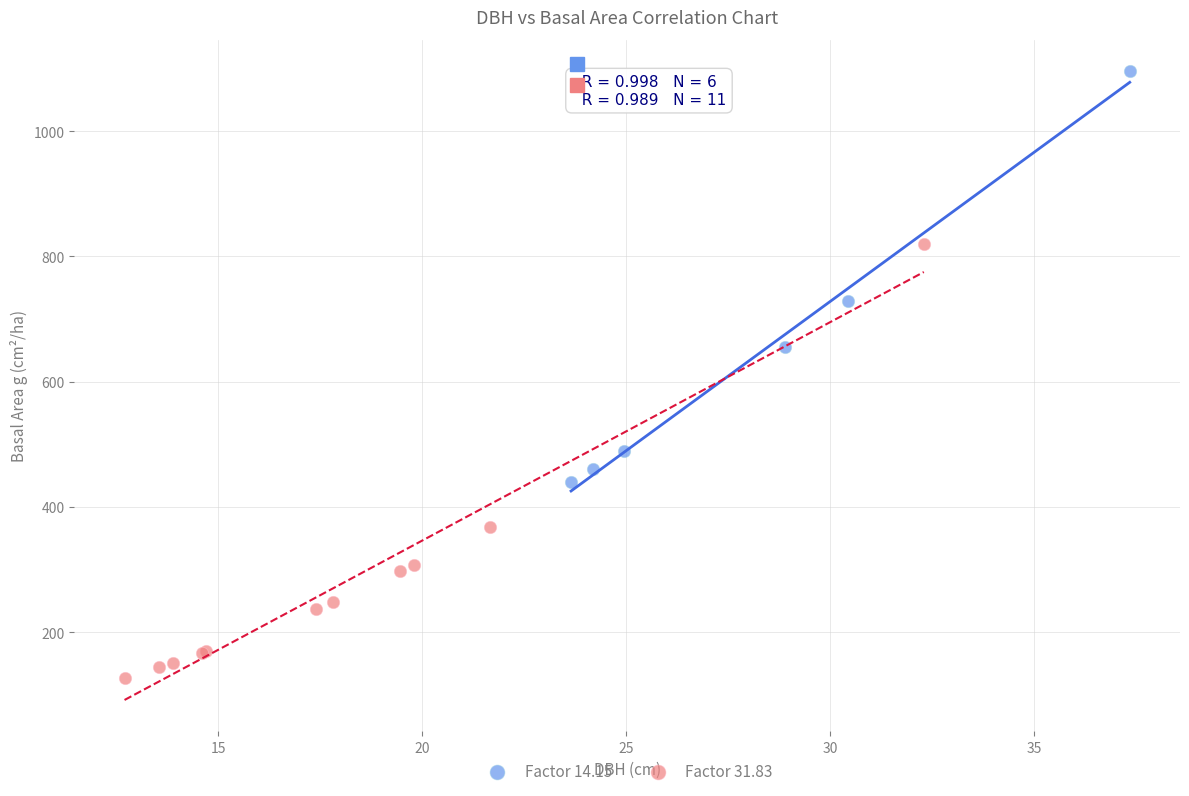

Which series reaches the maximum Y coordinate?

Factor 14.15